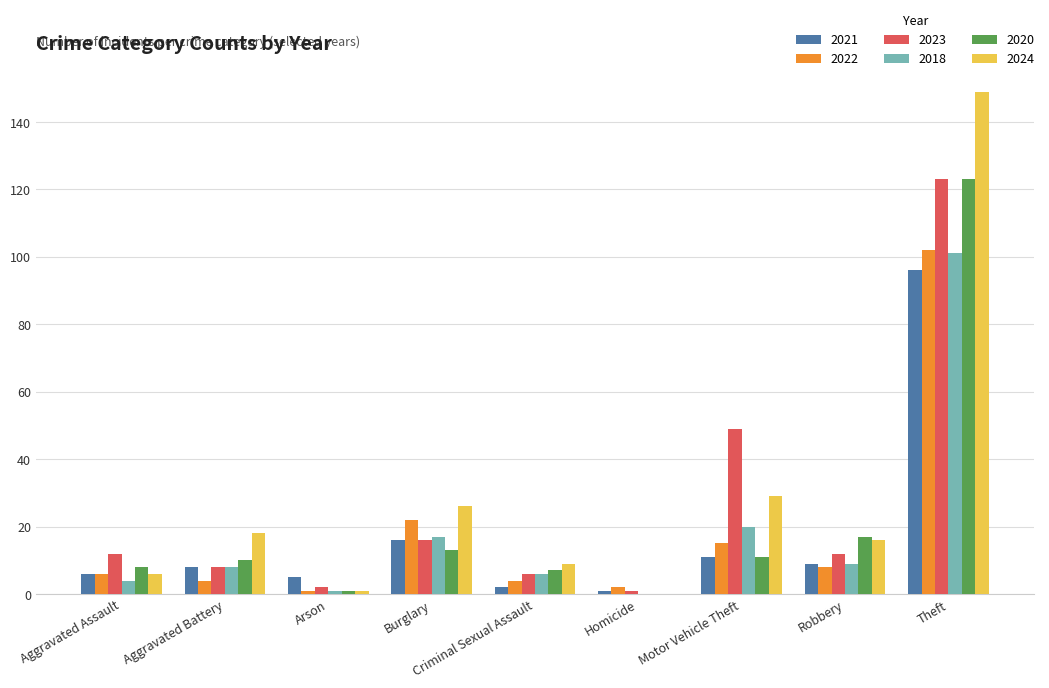

What is the sum of the 2022 values at Criminal Sexual Assault and Homicide?

6